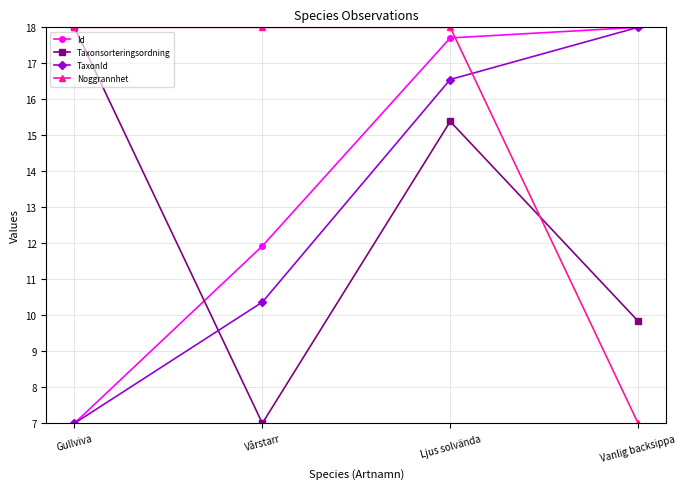

At how many categories does at least one series exceed 7?

4